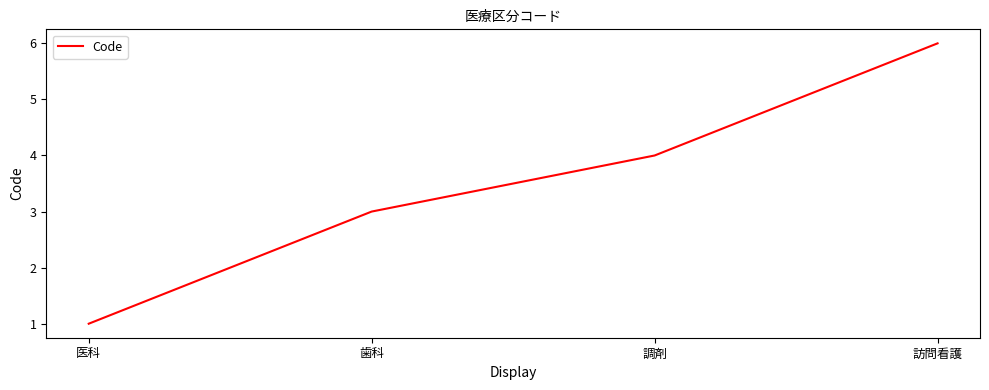

What position from the right is 医科?

4